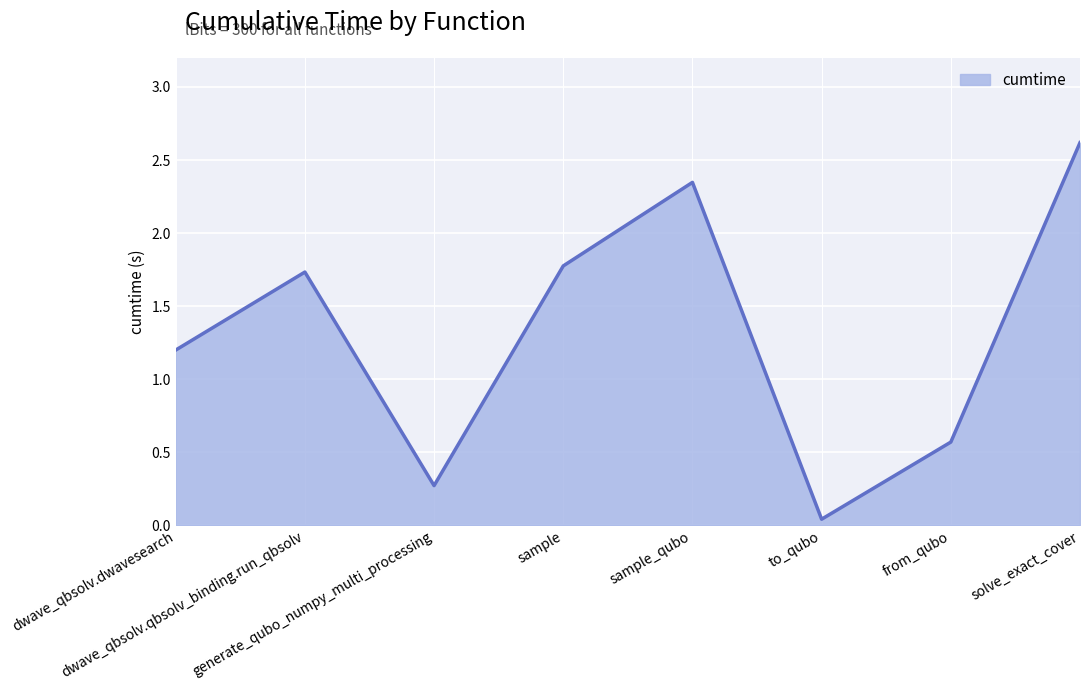

What is the average value?

1.3